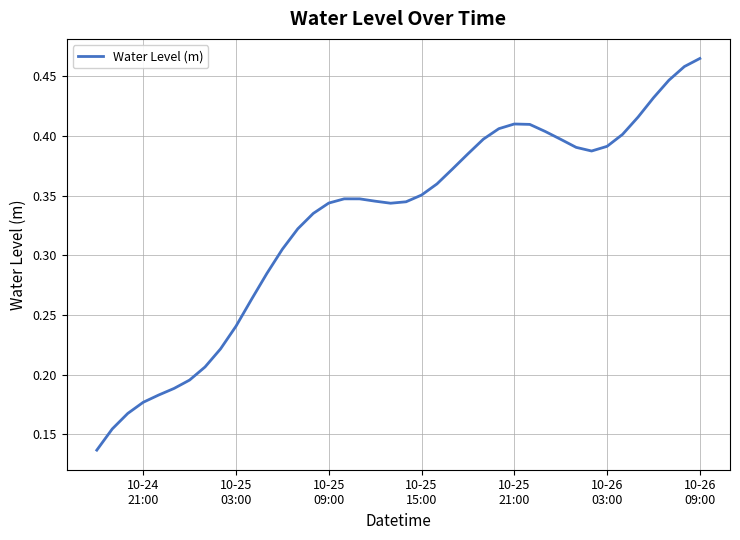

Is this an area chart (filled region under the line)?

No